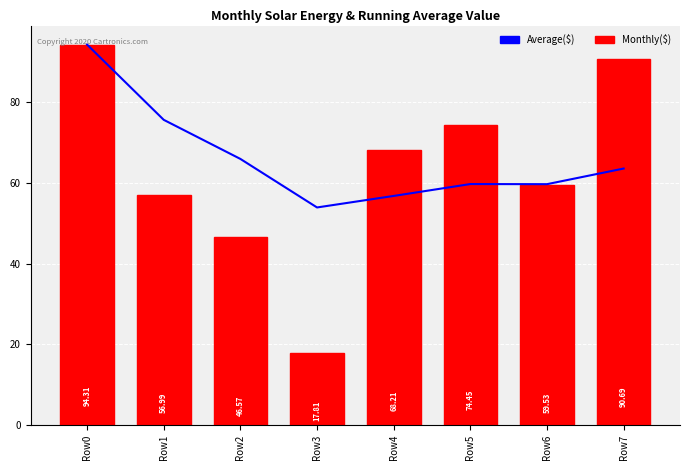

How many data points in Average($) are above 63?

4